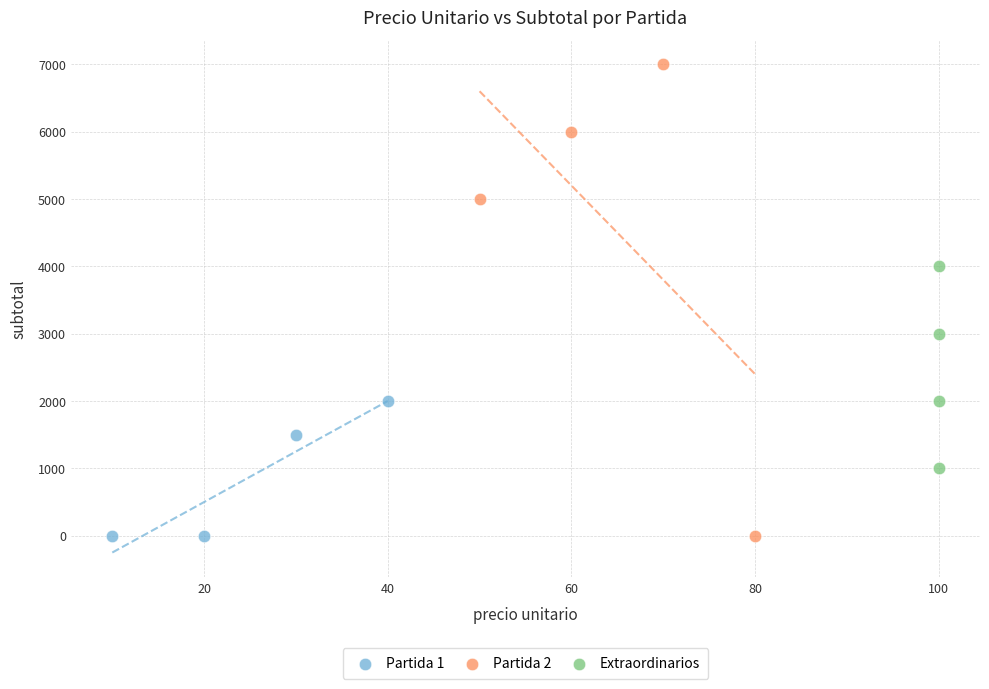

Which series has the widest spread of Y values?

Partida 2